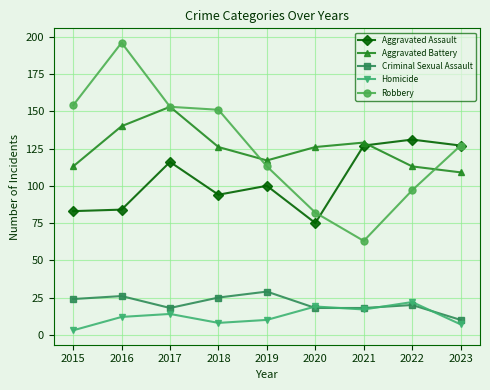

Reading left to right, extract all data points from this chart.

Aggravated Assault: 2015=83	2016=84	2017=116	2018=94	2019=100	2020=75	2021=127	2022=131	2023=127
Aggravated Battery: 2015=113	2016=140	2017=153	2018=126	2019=117	2020=126	2021=129	2022=113	2023=109
Criminal Sexual Assault: 2015=24	2016=26	2017=18	2018=25	2019=29	2020=18	2021=18	2022=20	2023=10
Homicide: 2015=3	2016=12	2017=14	2018=8	2019=10	2020=19	2021=17	2022=22	2023=7
Robbery: 2015=154	2016=196	2017=153	2018=151	2019=113	2020=82	2021=63	2022=97	2023=127